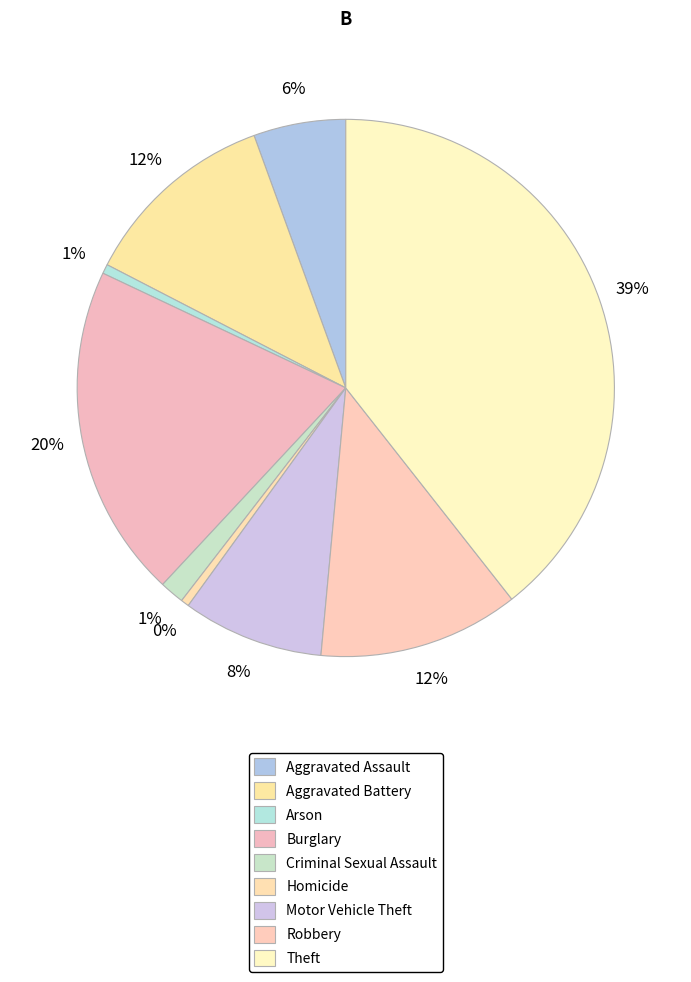

What is the total percentage of Motor Vehicle Theft and Criminal Sexual Assault?

10.0%